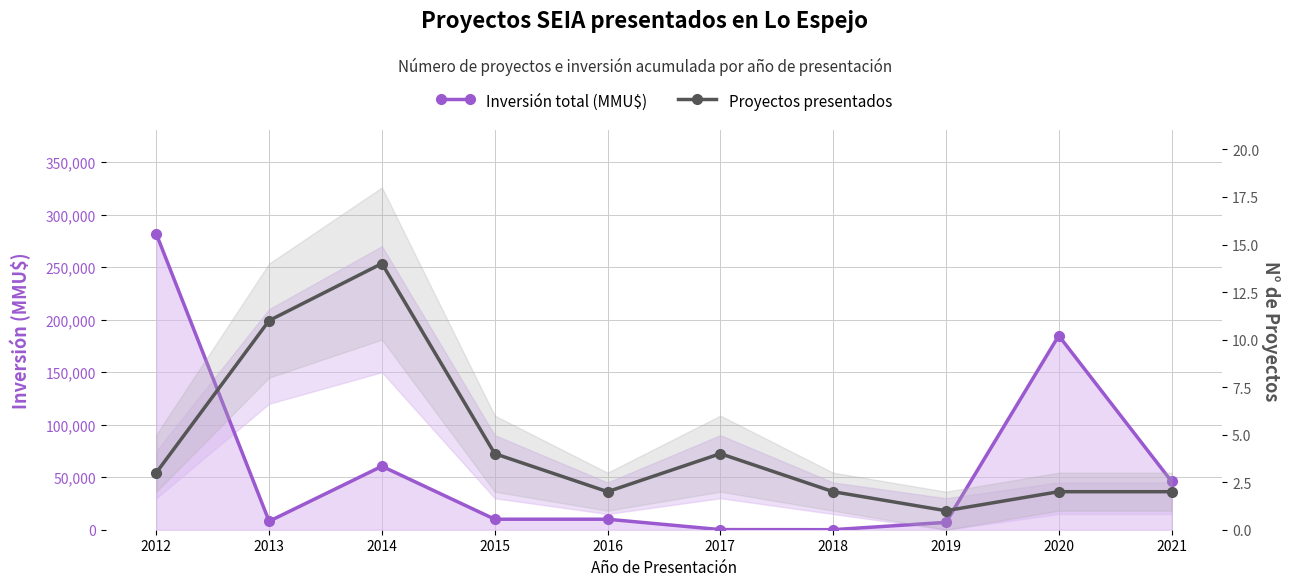

What is the value of the Proyectos presentados point at the 4th from the left?

4